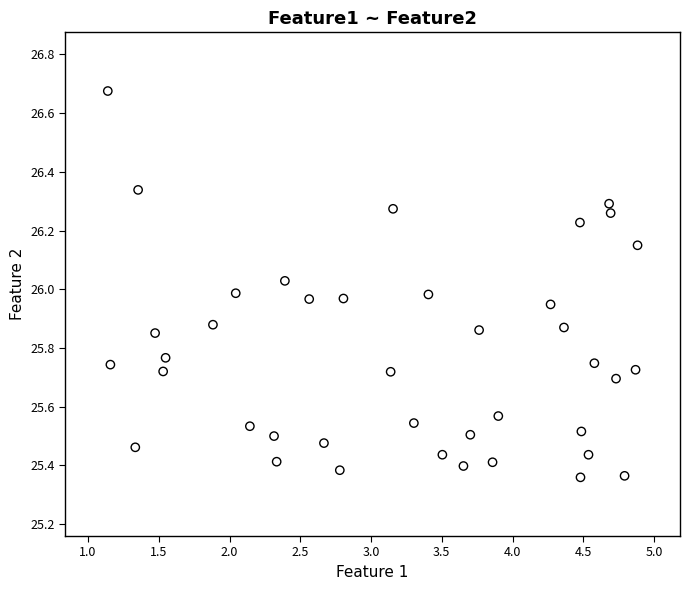

What is the range of Y values (max minus min)?

1.3